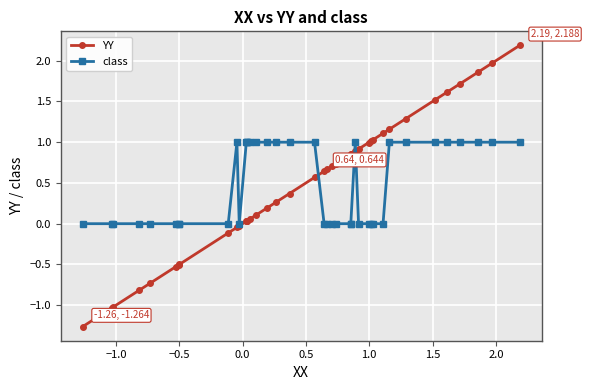

List the series in order of their peak value, highest first.

YY, class